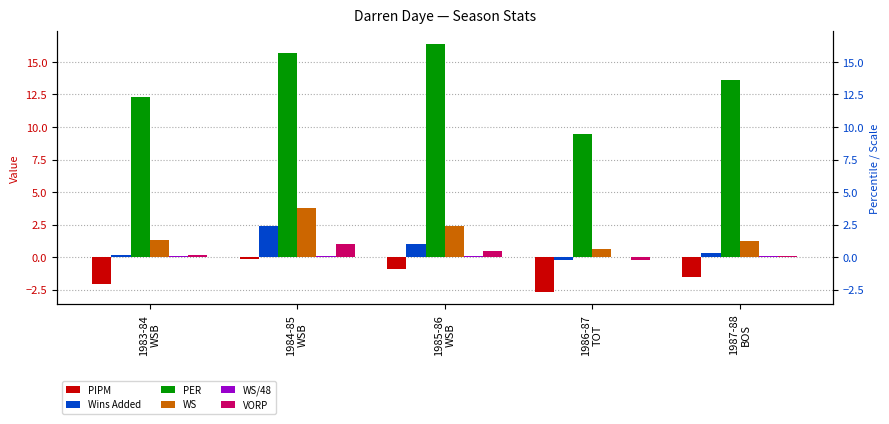

The value of VORP at 1987-88
BOS is 0.0. True or false?

False